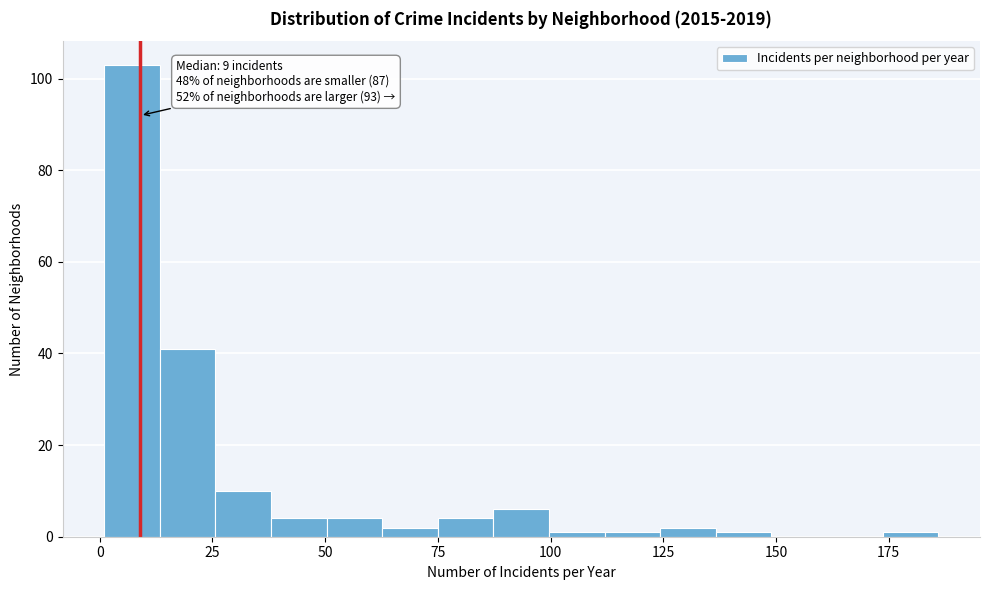

Read against the x-axis, roughly where is the centre of the tallest bar?

5